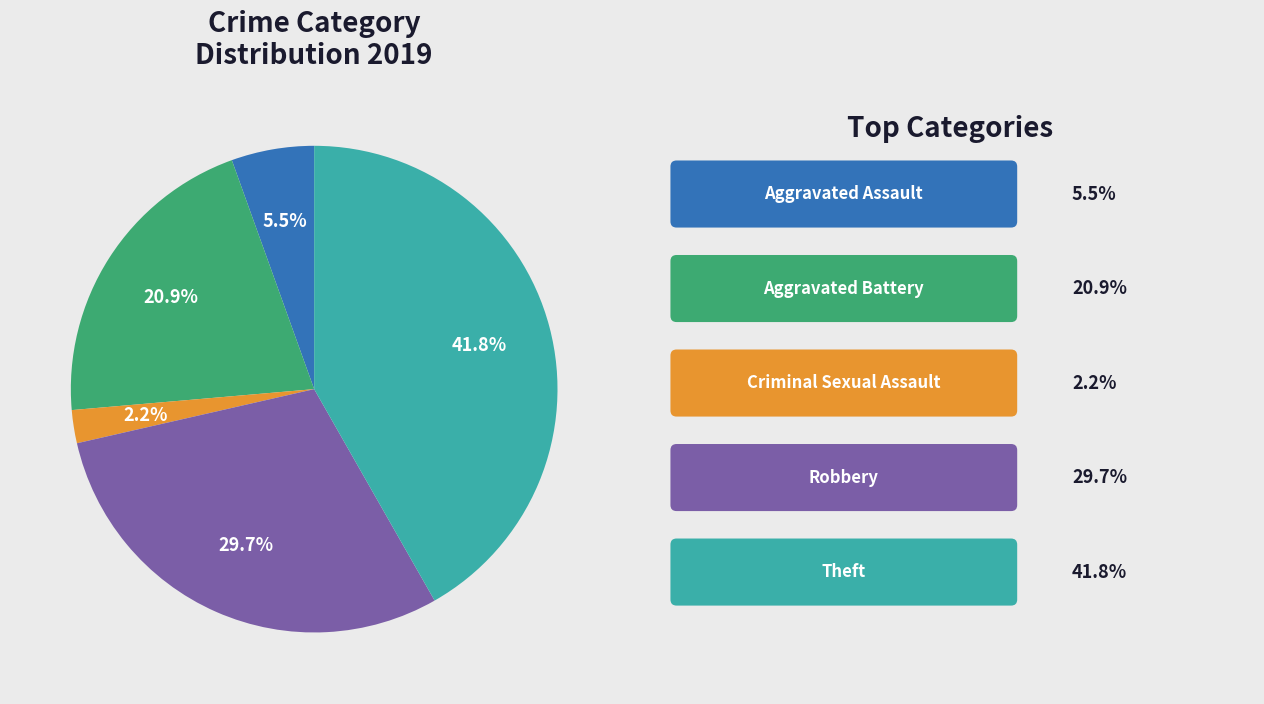

Is there a majority slice in this chart?

No